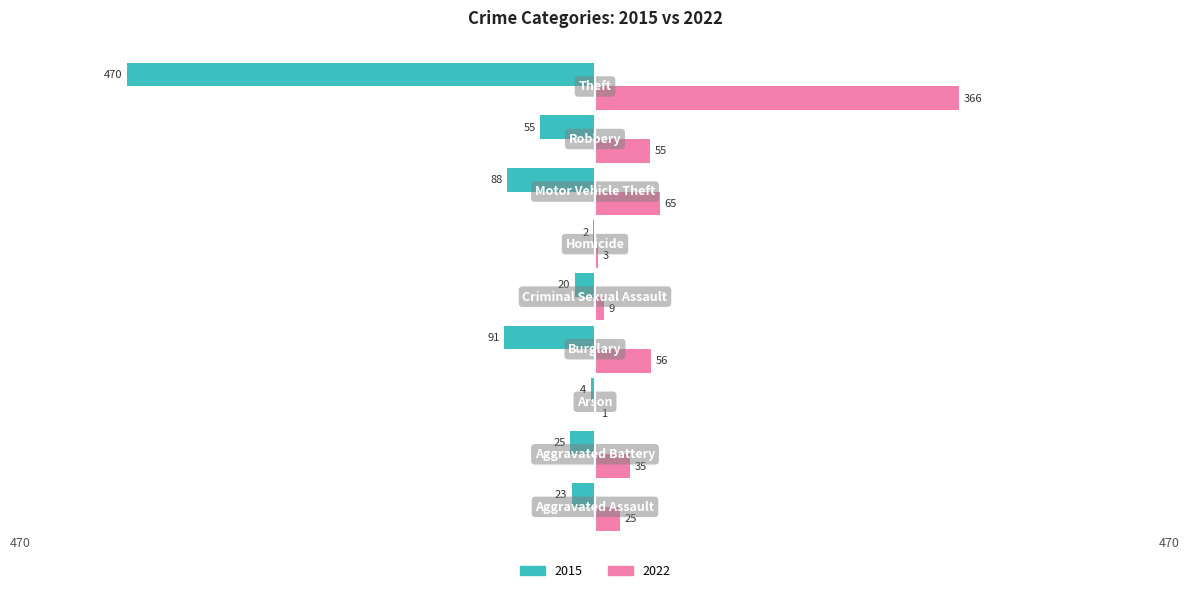

What is the sum of all 2022 values?

615